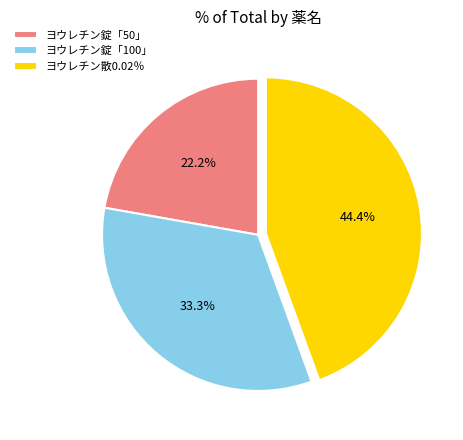

What percentage is the ヨウレチン散0.02％ slice, to the nearest percent?

44%